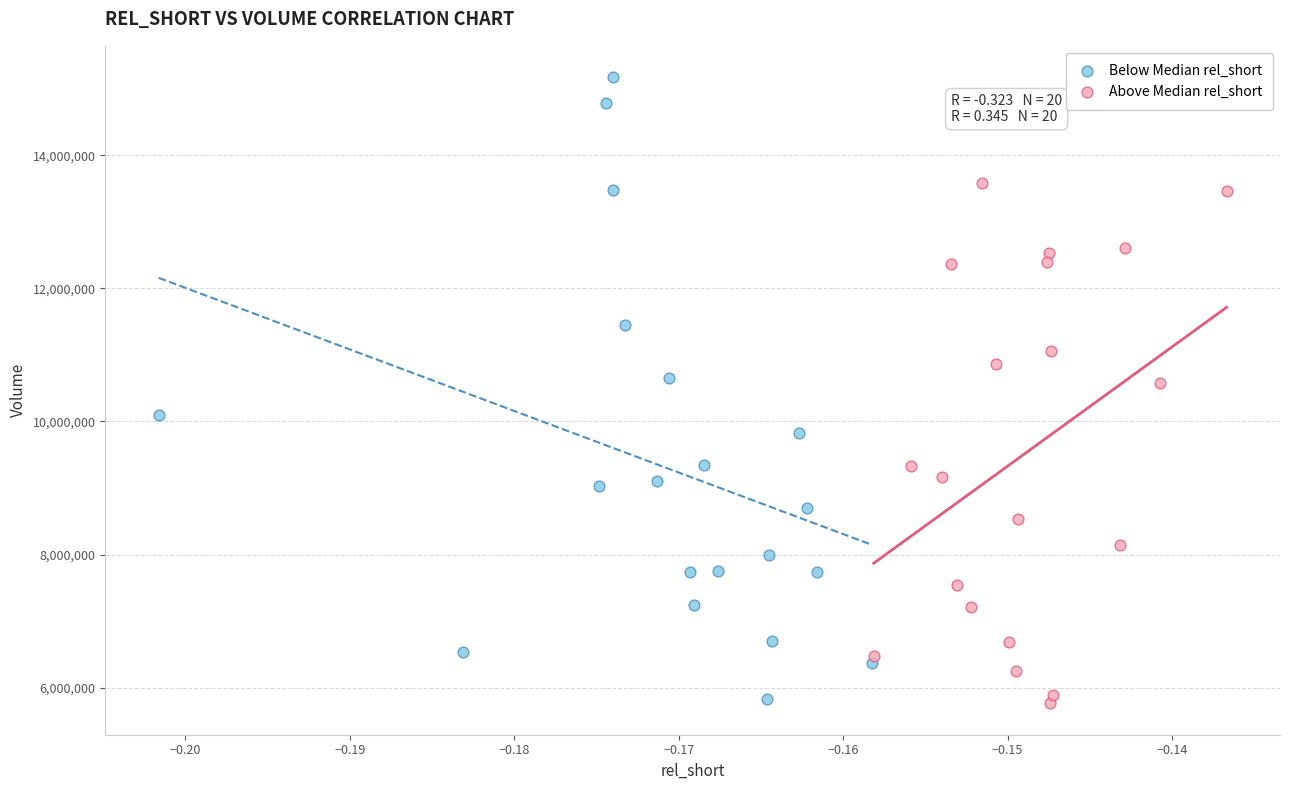

What are all the series names shown in the legend?

Below Median rel_short, Above Median rel_short